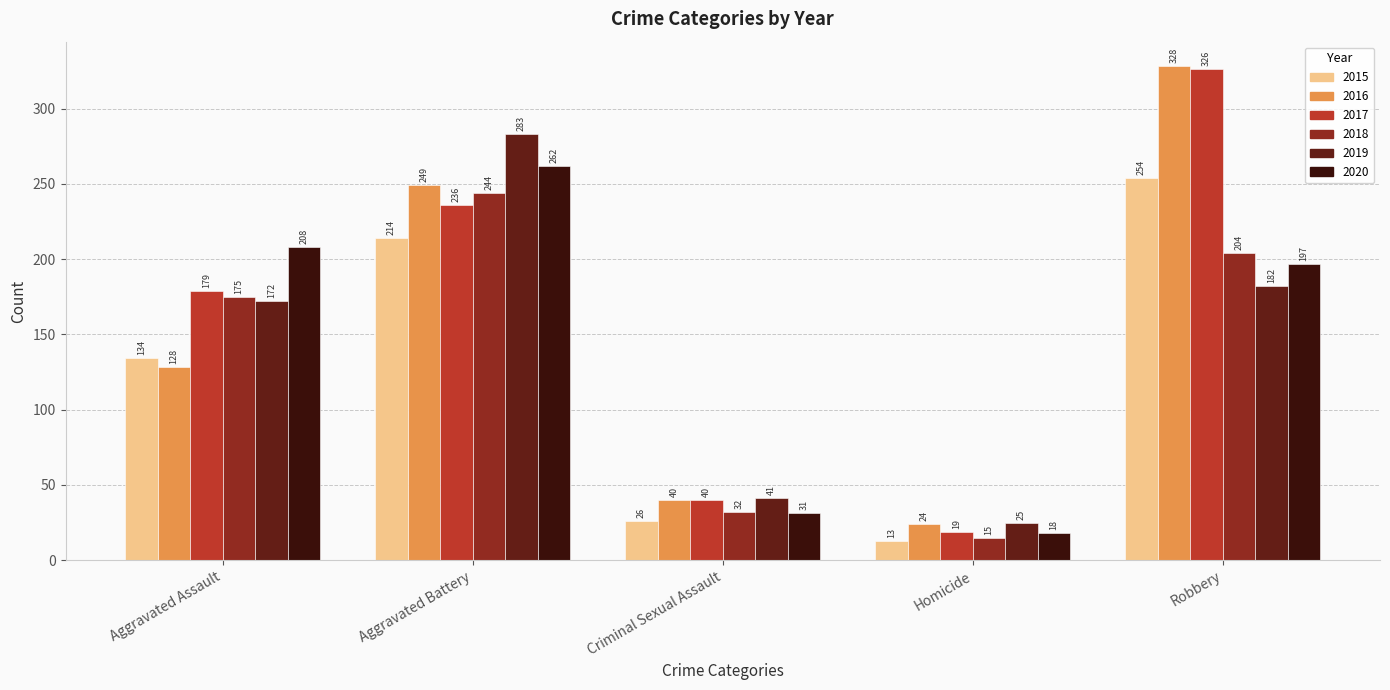

What is the label of the 1st bar from the right?

Robbery